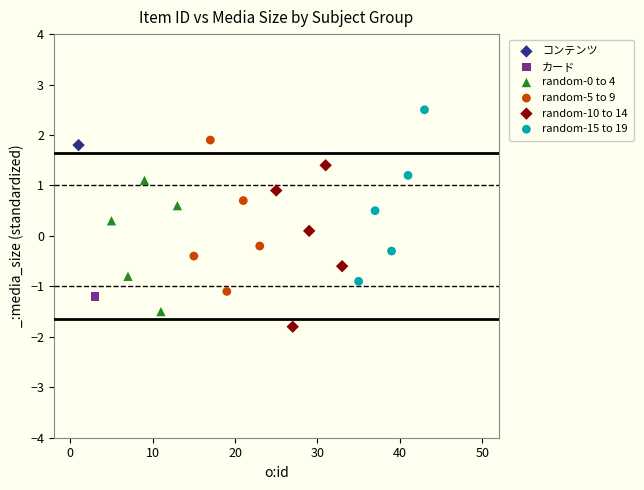

Which series reaches the minimum Y coordinate?

random-10 to 14